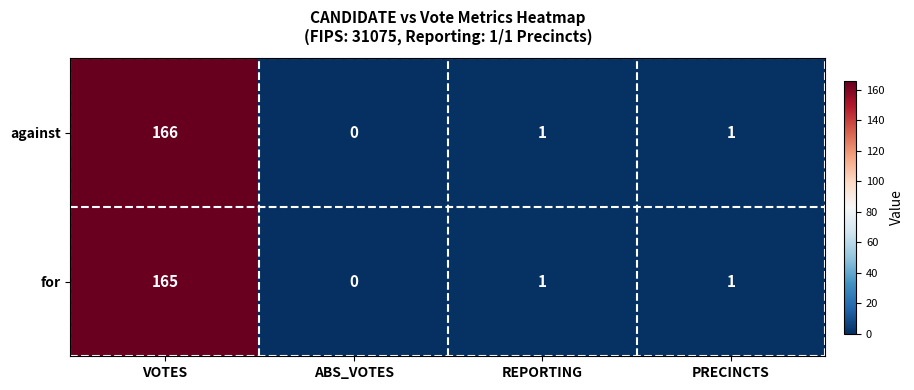

At which label does for reach its peak?

VOTES